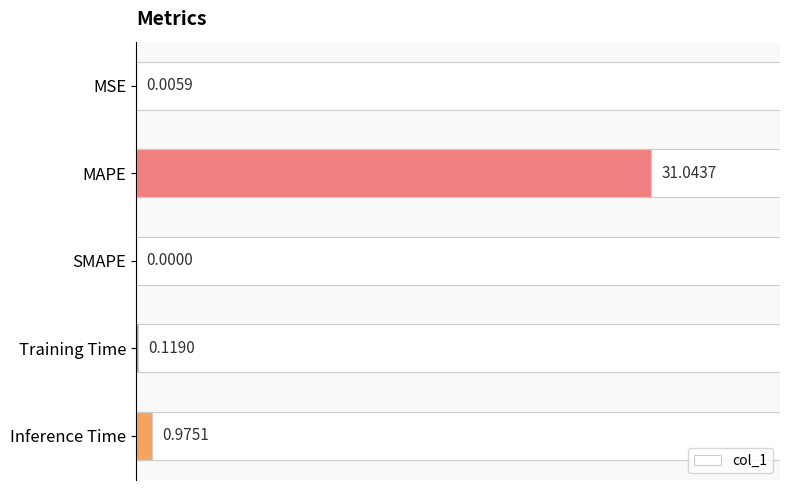

List the labels in order of value, smallest first.

SMAPE, MSE, Training Time, Inference Time, MAPE